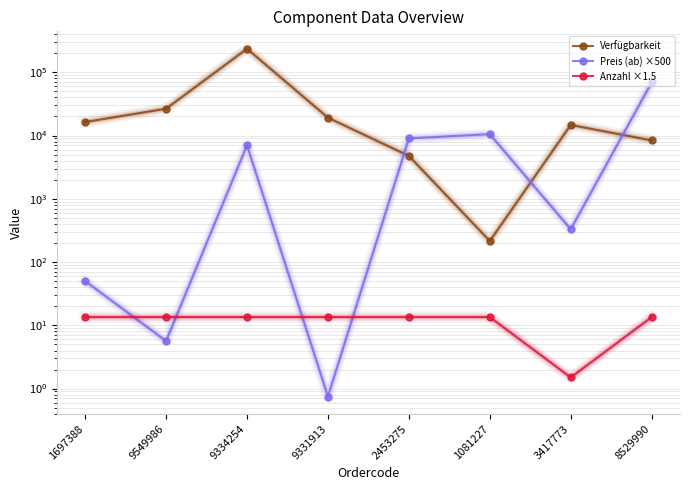

Which series changed the most between 3417773 and 8529990?

Preis (ab) ×500